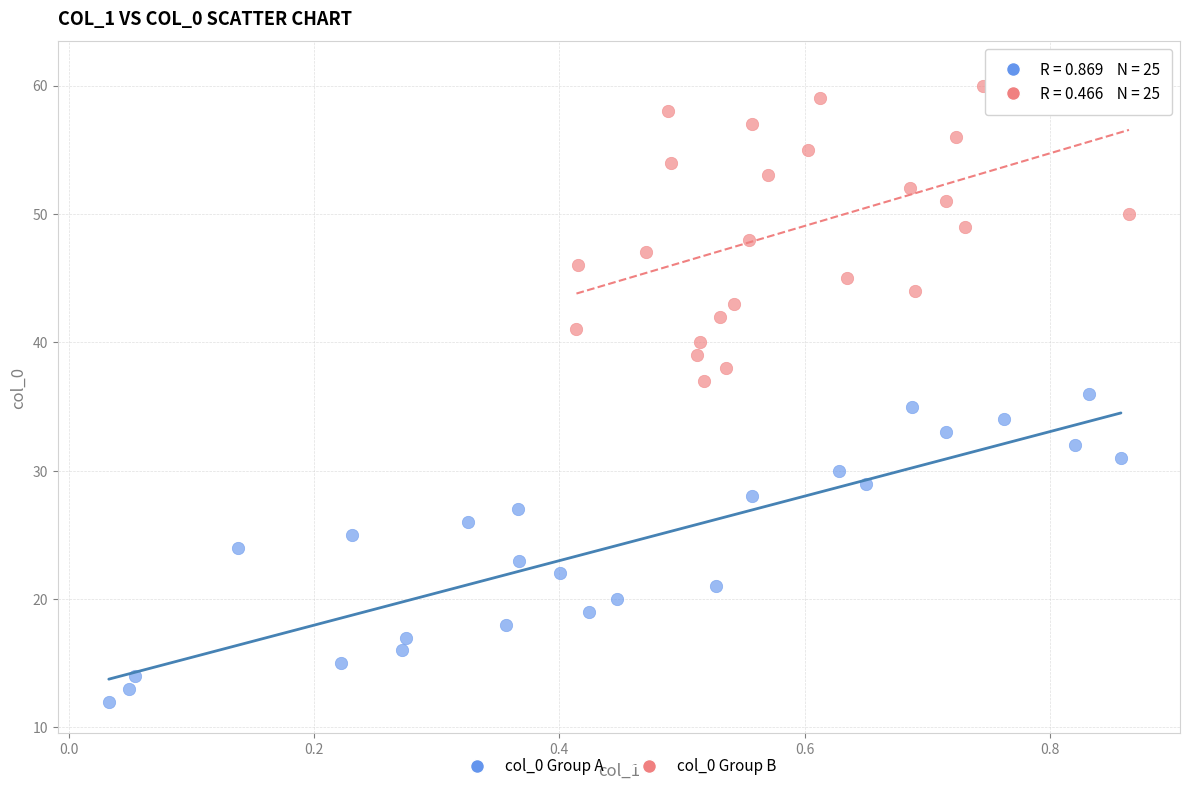

What are all the series names shown in the legend?

col_0 Group A, col_0 Group B